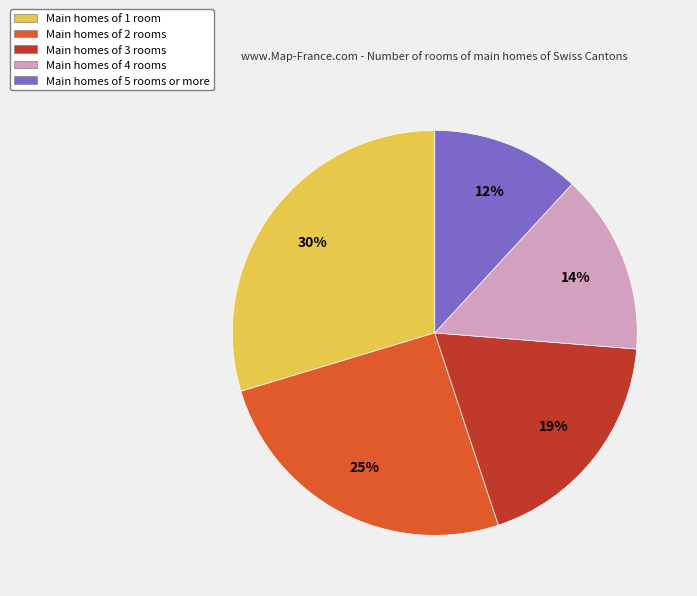

Rank the categories by value from lowest to highest.

Main homes of 5 rooms or more, Main homes of 4 rooms, Main homes of 3 rooms, Main homes of 2 rooms, Main homes of 1 room